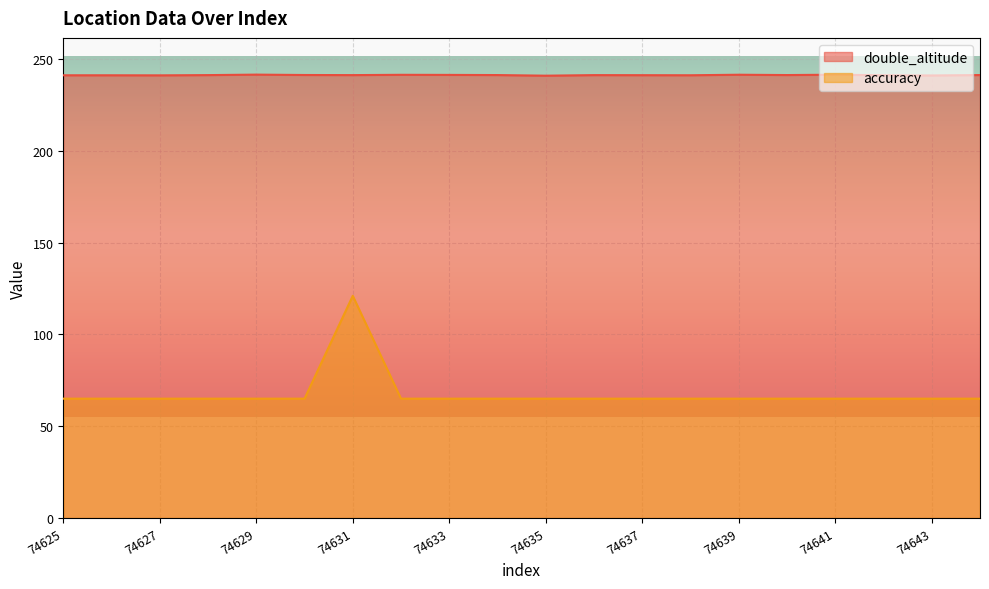

What is the difference between the highest and lowest values at 74639?

176.4